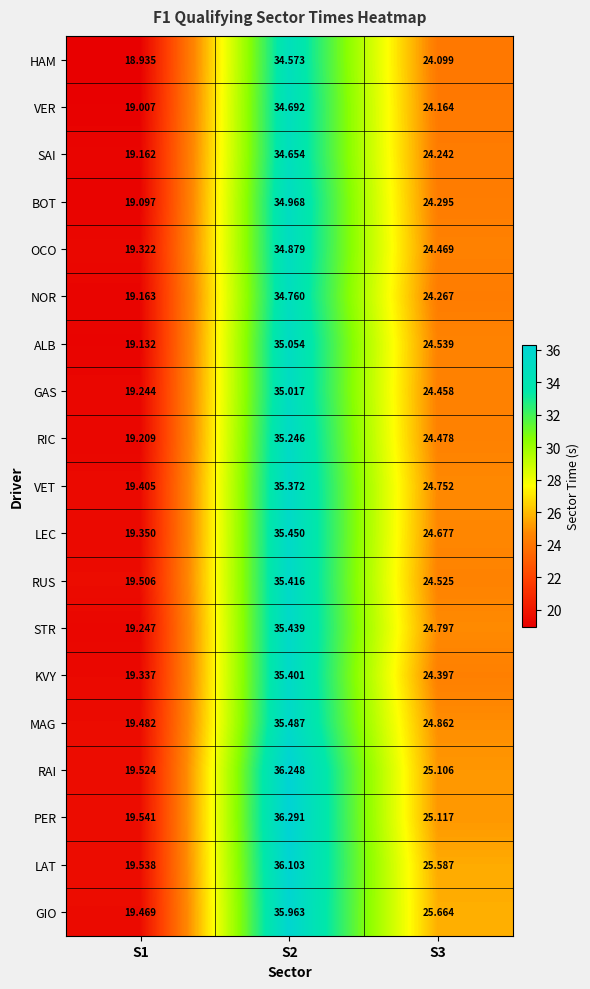

Rank the series at S2 from highest to lowest value.

PER, RAI, LAT, GIO, MAG, LEC, STR, RUS, KVY, VET, RIC, ALB, GAS, BOT, OCO, NOR, VER, SAI, HAM